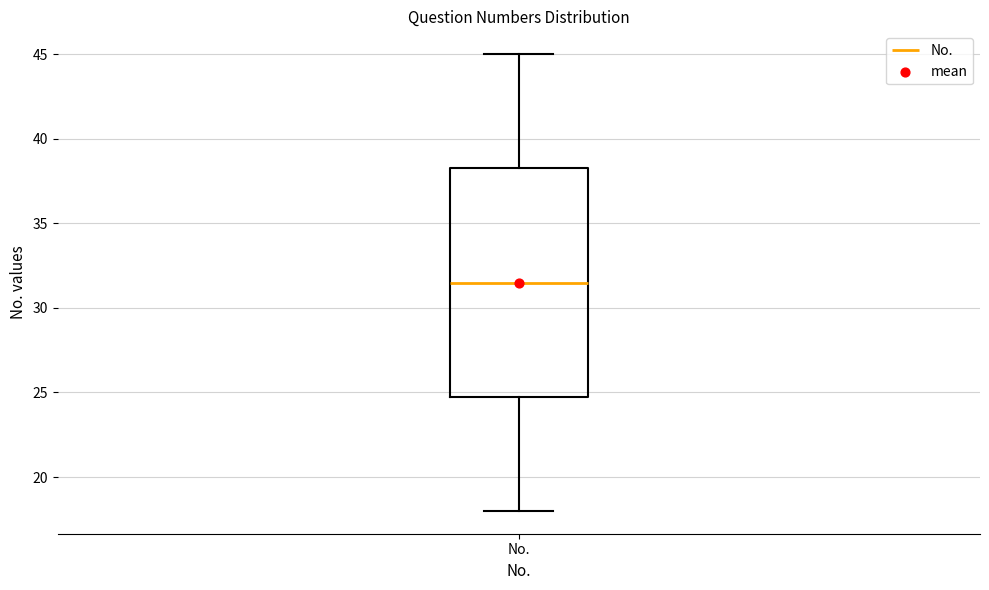

Read this box plot against the y-axis: the position of the median line, the range covered by the box, and the ends of both whiskers. The values are not printed on the chart, so give them approximately, as read against the axis.

median 31.5, box 25.0 to 38.5, whiskers 18.0 to 45.0